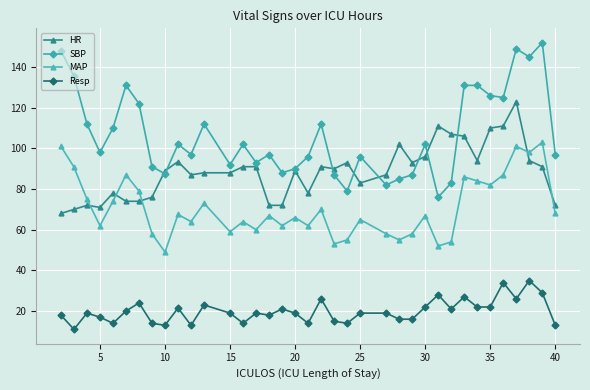

Rank the series by their maximum value, from lowest to highest.

Resp, MAP, HR, SBP